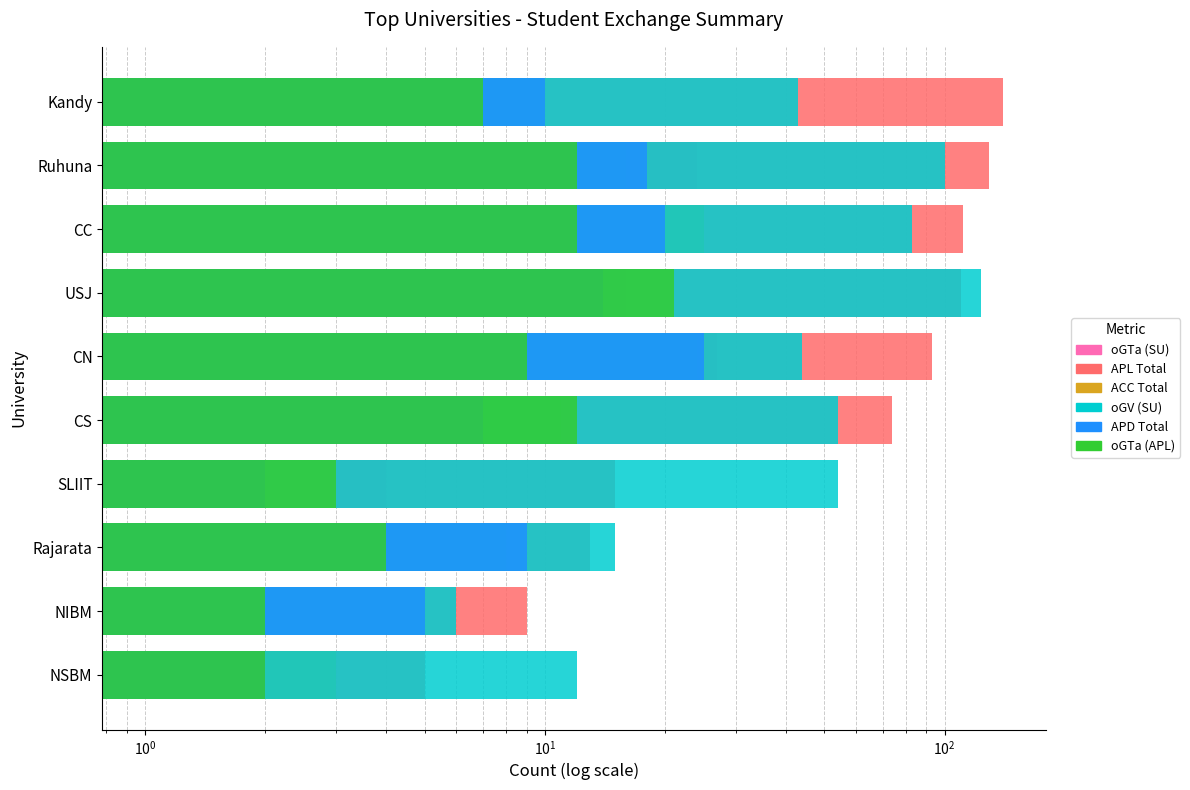

How many groups of bars are there?

10